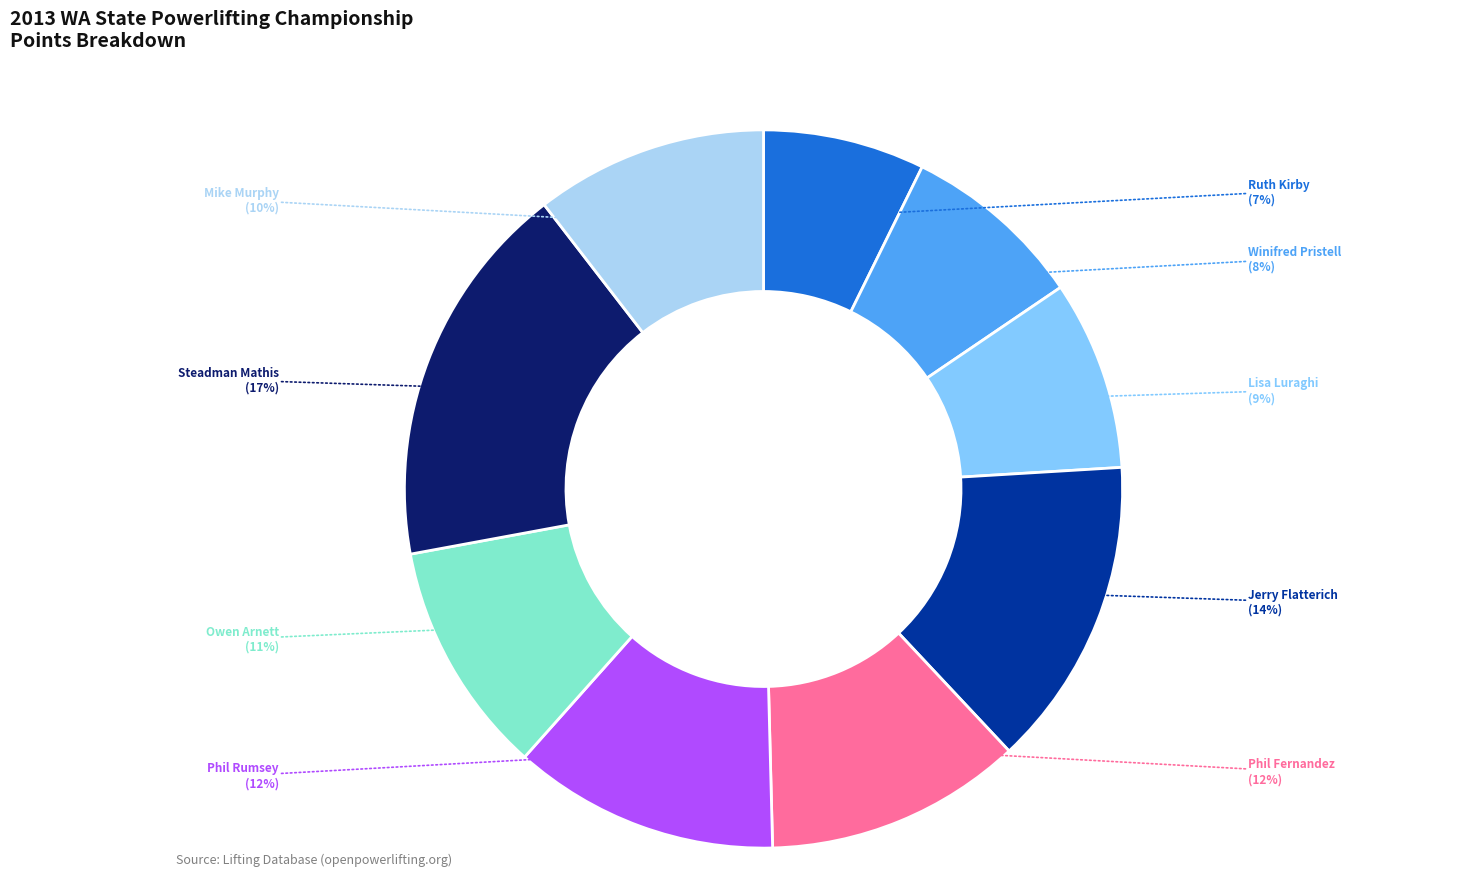

Count the number of slices in the pie.

9